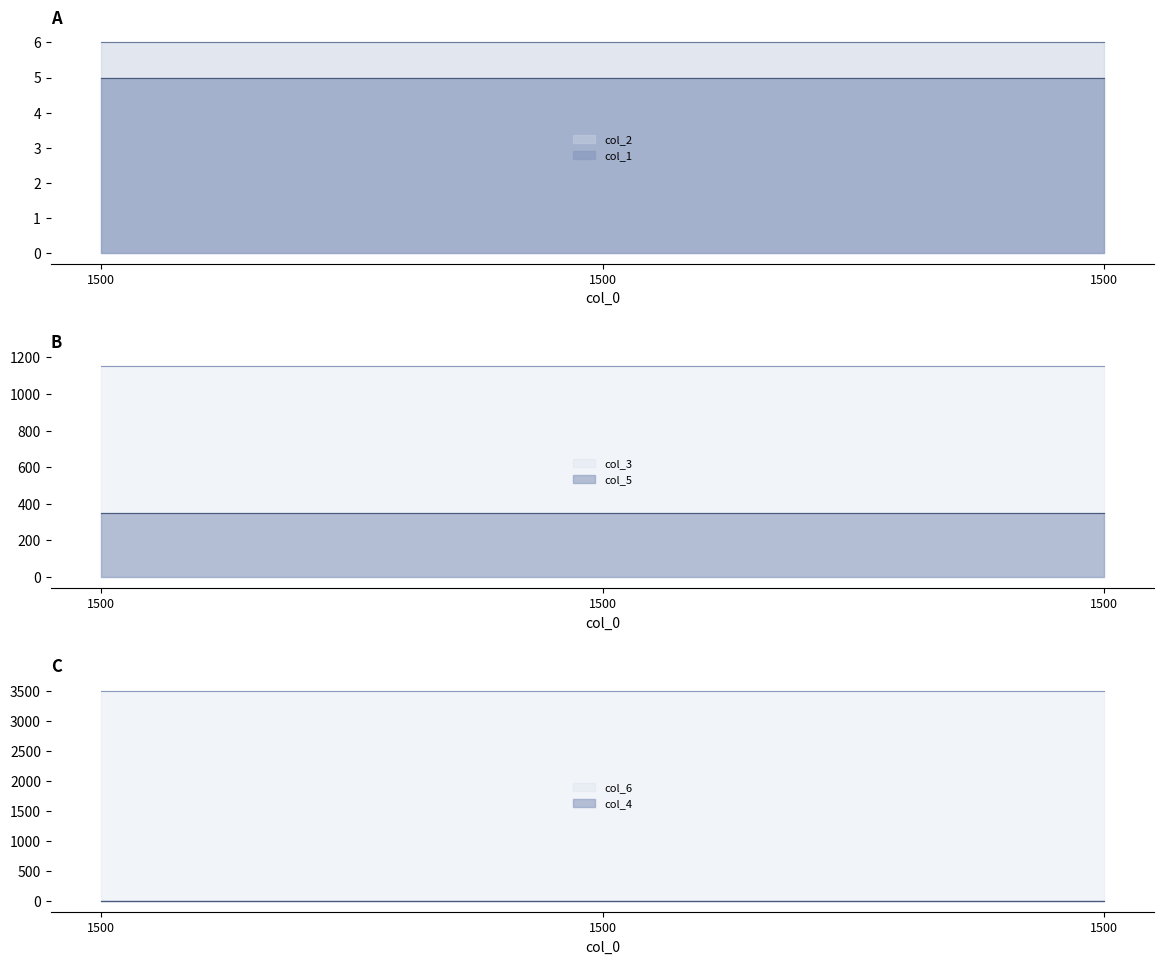

Which series changed the most between 1500 and 1500?

col_1